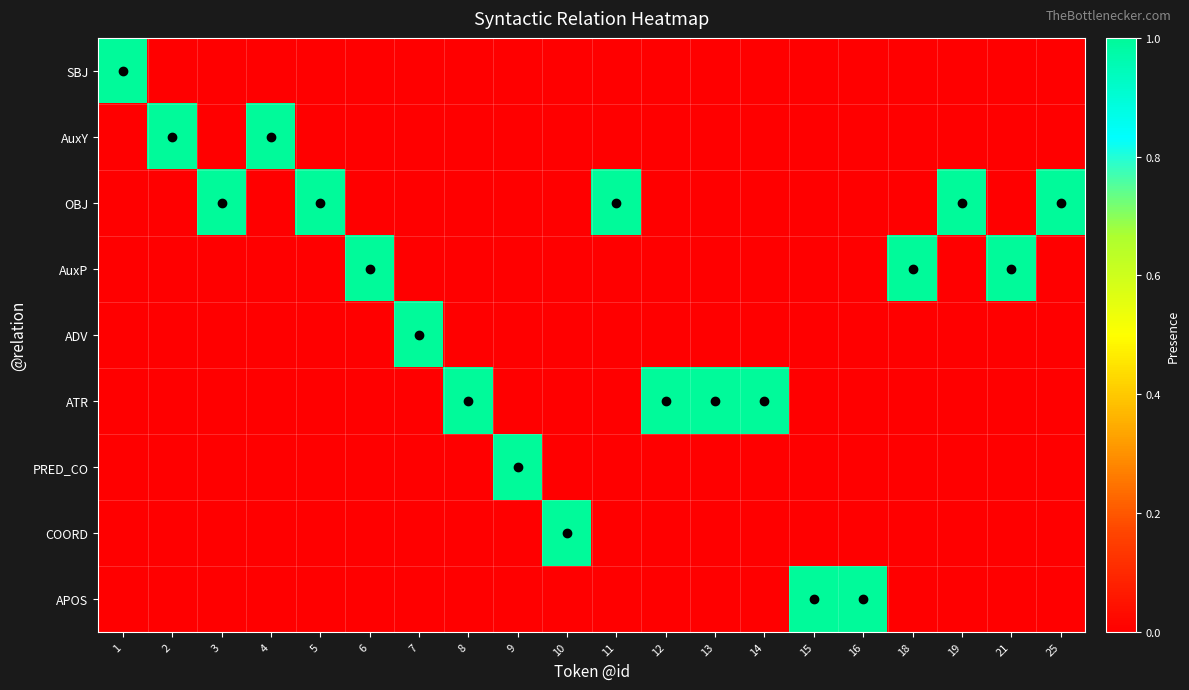

Which category has the lowest value across all series?

2